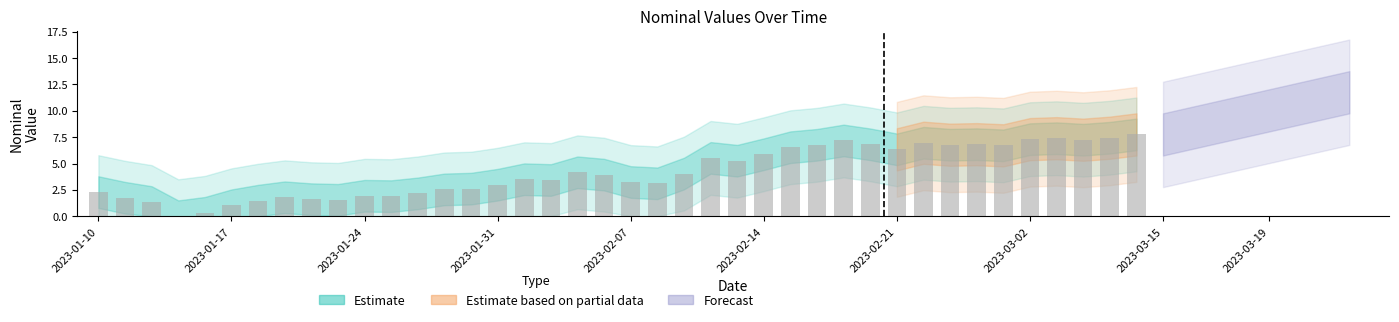

How many values are above zero?

39